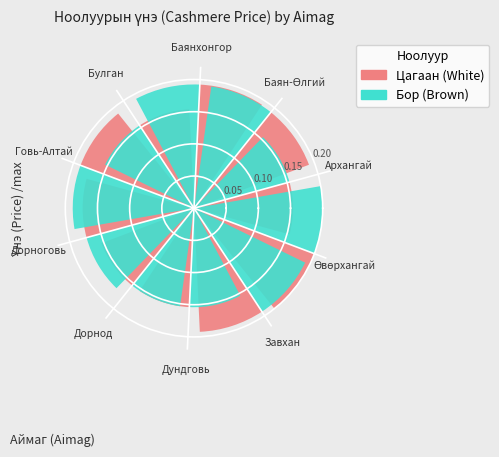

Is there a majority slice in this chart?

No